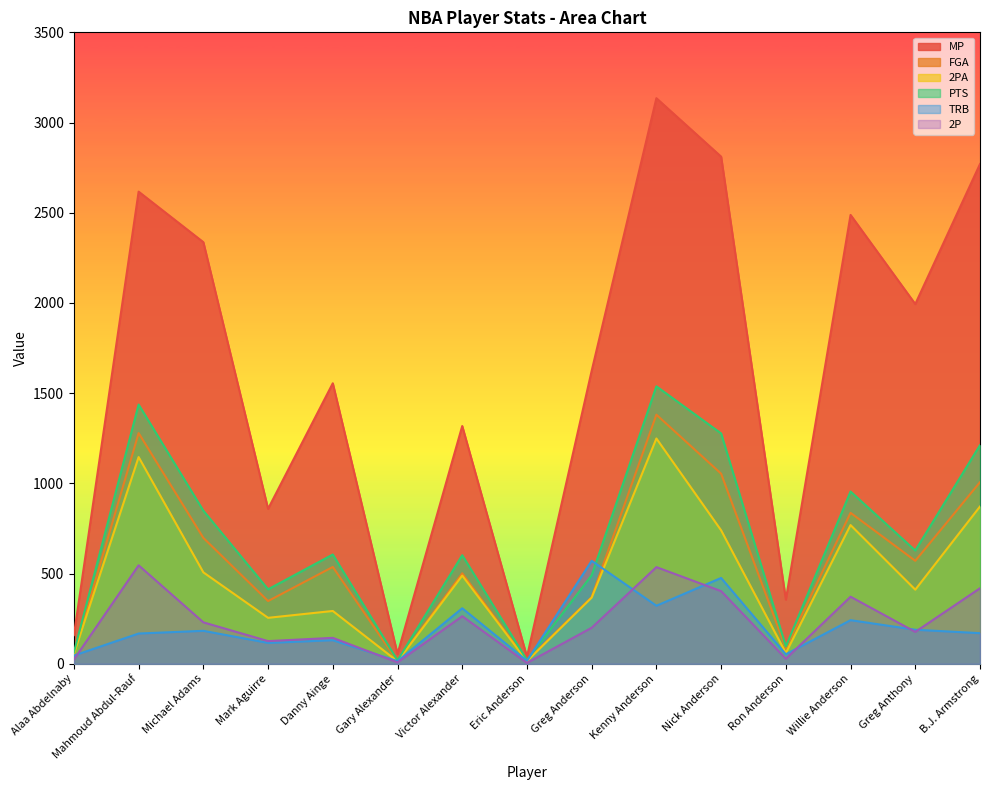

Where does the 2PA series first go above 411?

Mahmoud Abdul-Rauf